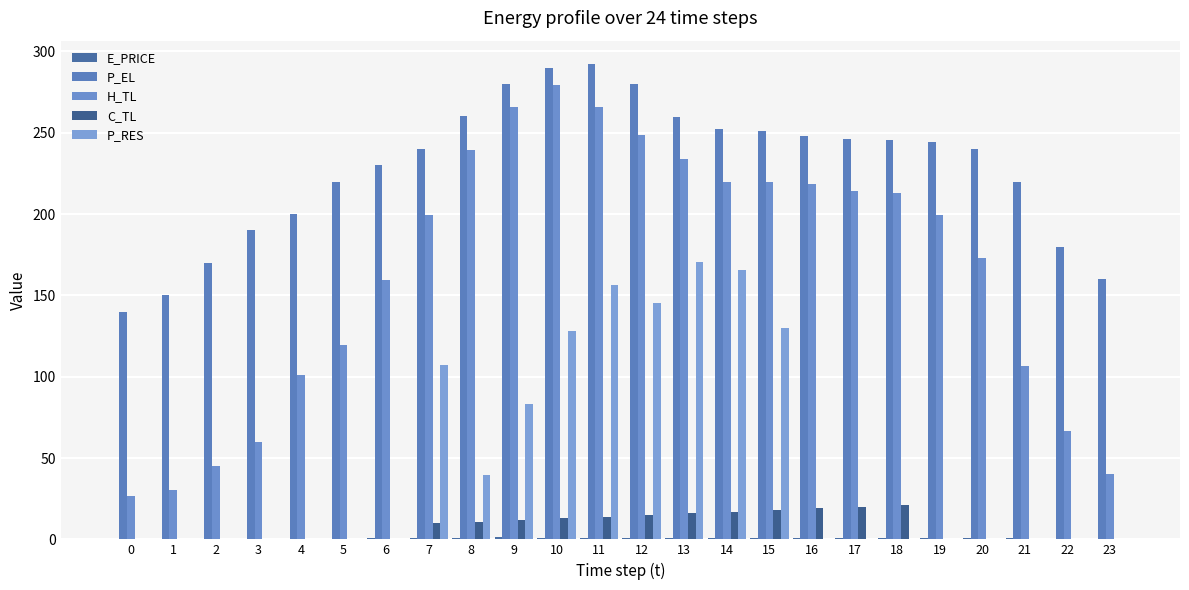

What is the lowest value of the H_TL series?

26.6